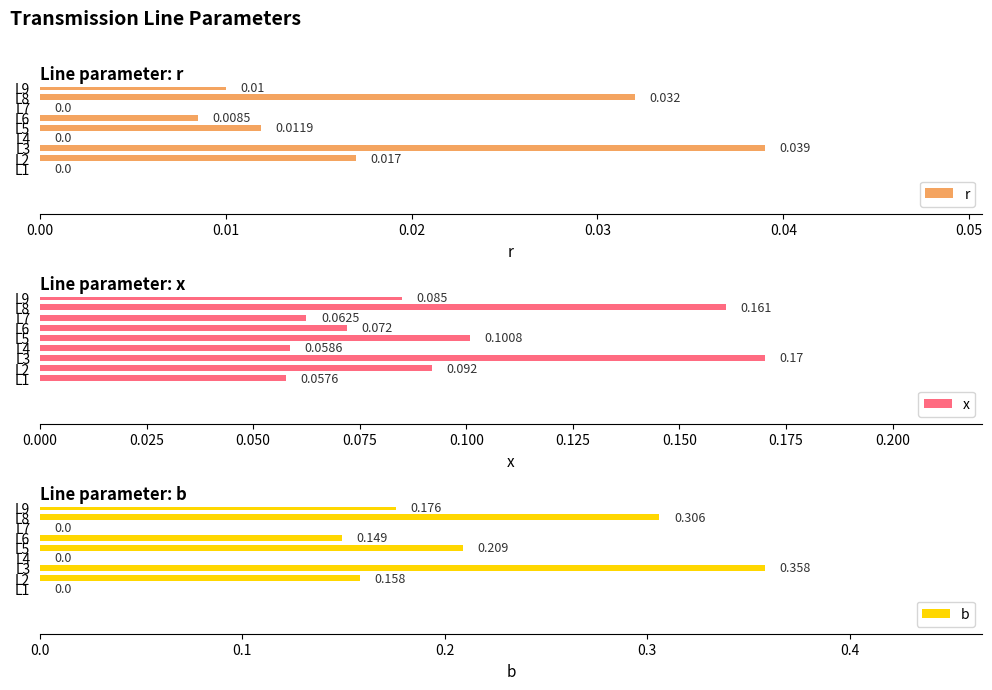

What is the value of the b bar at the 9th from the left?

0.2